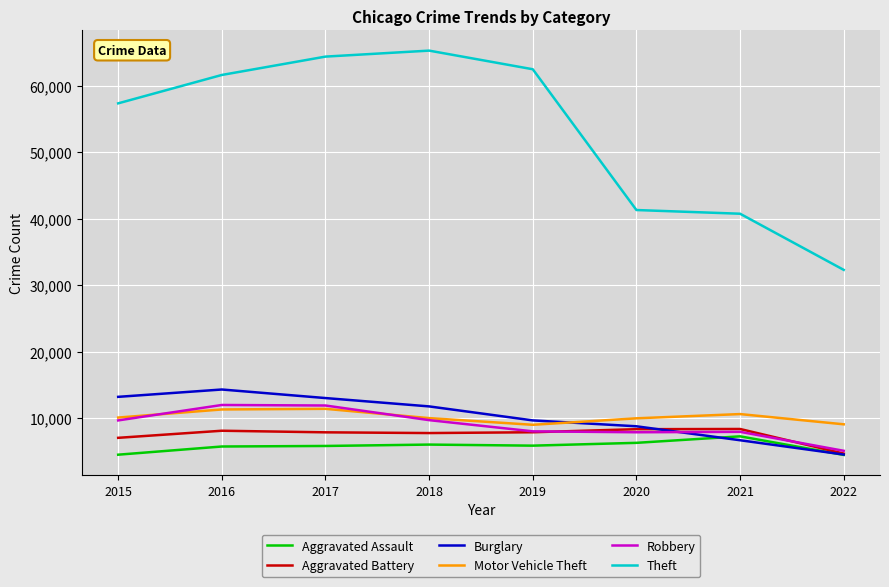

Which series has the largest range (max minus min)?

Theft